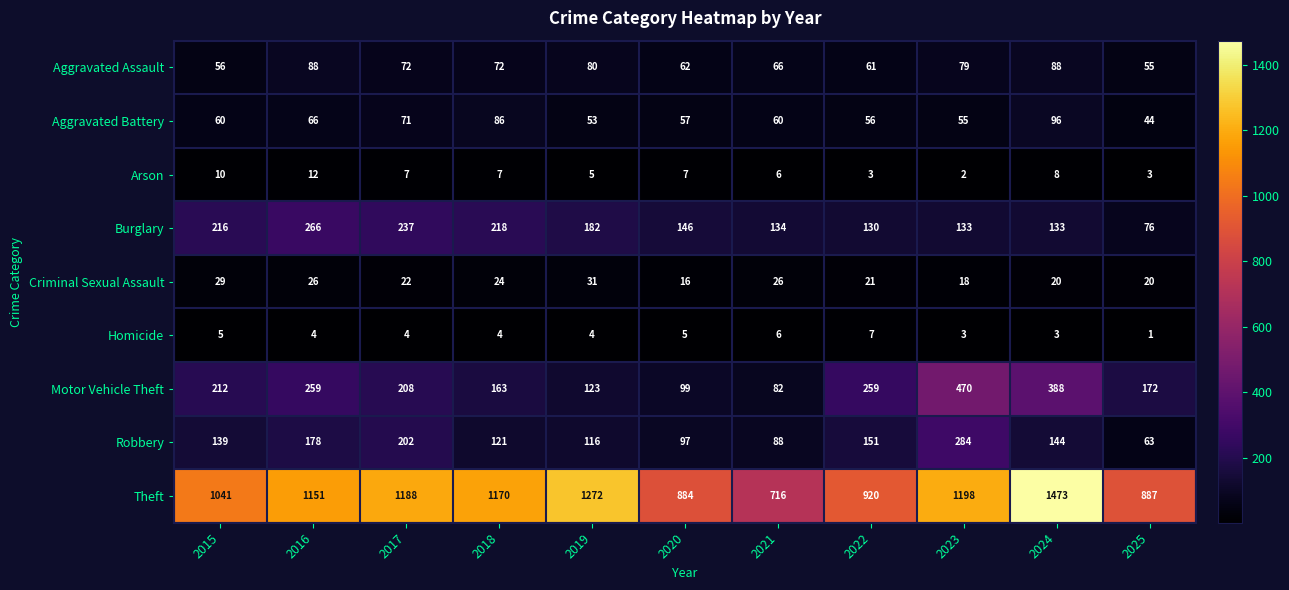

Is it true that Aggravated Battery equals 78 at 2023?

False